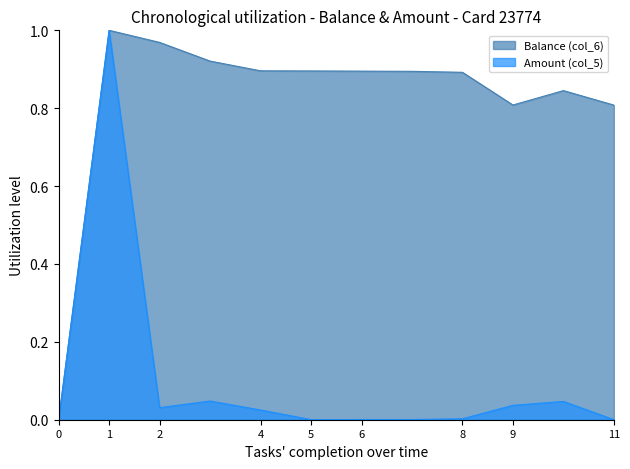

Rank the series by their average value, from lowest to highest.

Amount (col_5), Balance (col_6)